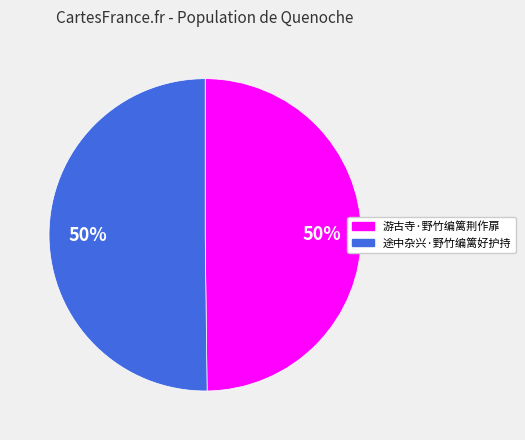

Approximately how many times larger is the value at 途中杂兴·野竹编篱好护持 compared to 游古寺·野竹编篱荆作扉?

1.0